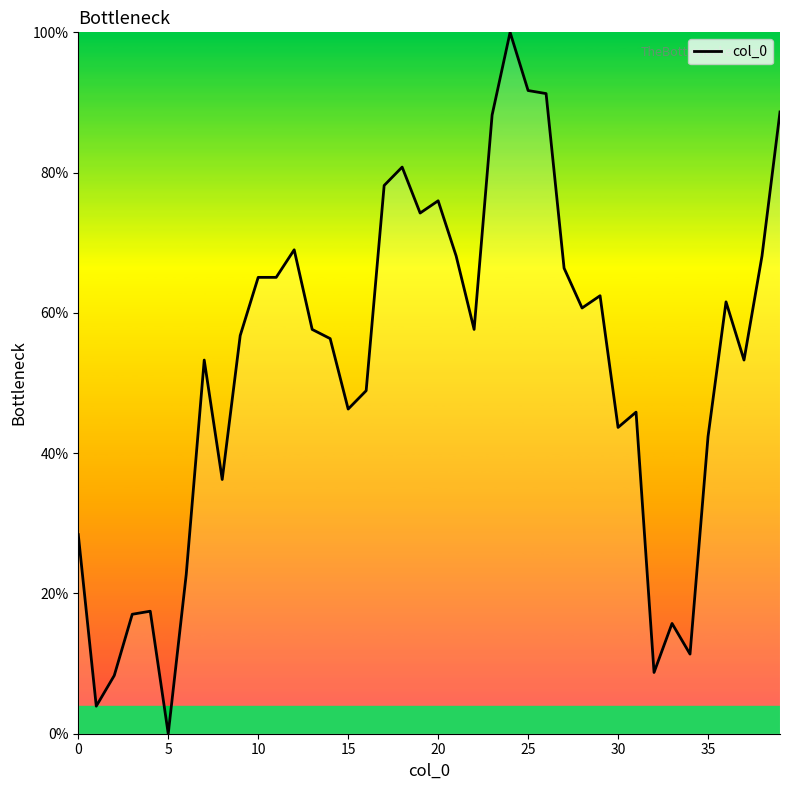

At which category does the chart reach its minimum across all series?

5